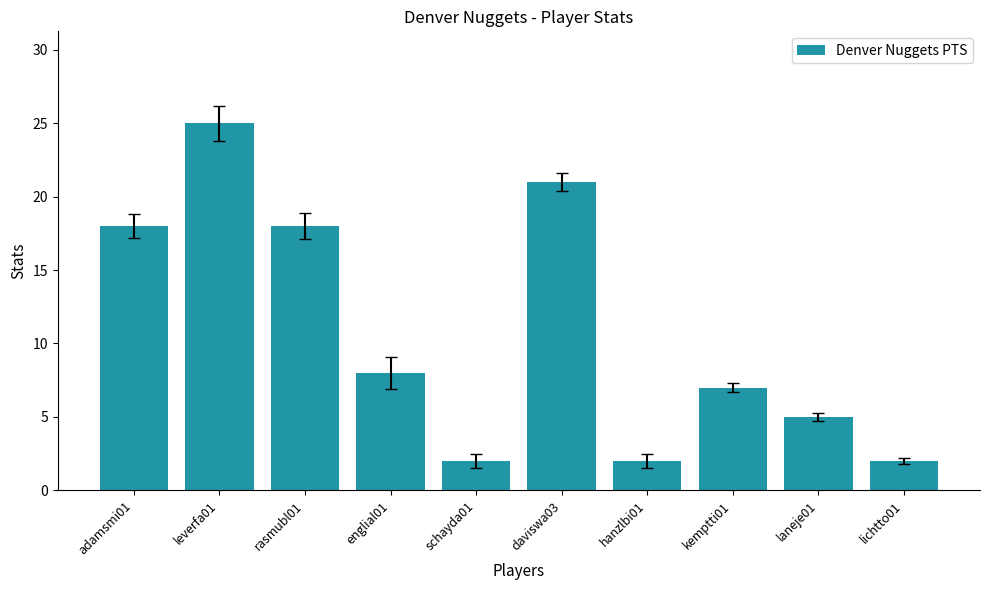

What is the maximum value shown in the chart?

25